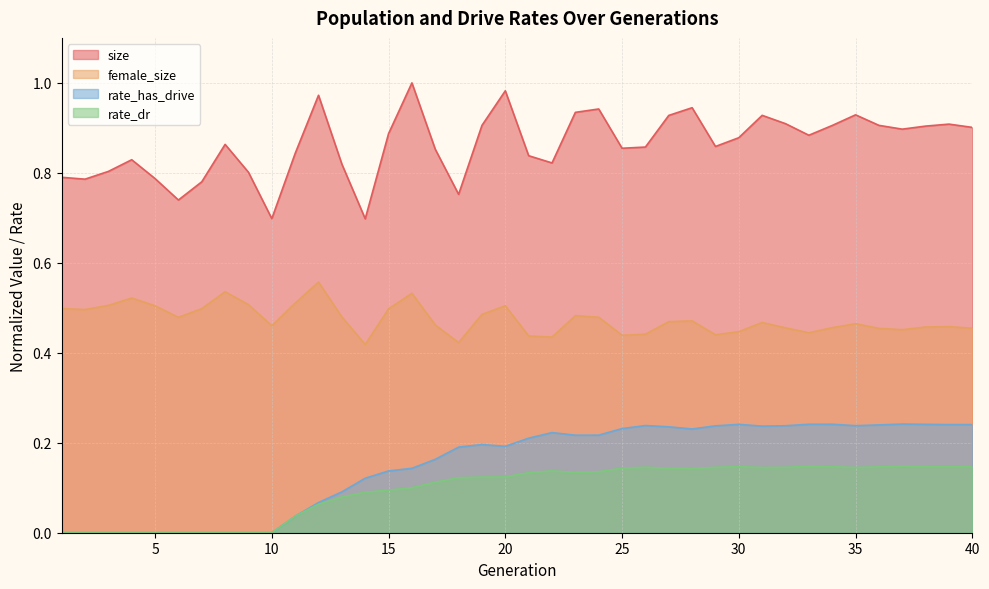

What is the total value across all series at 37?

1.7